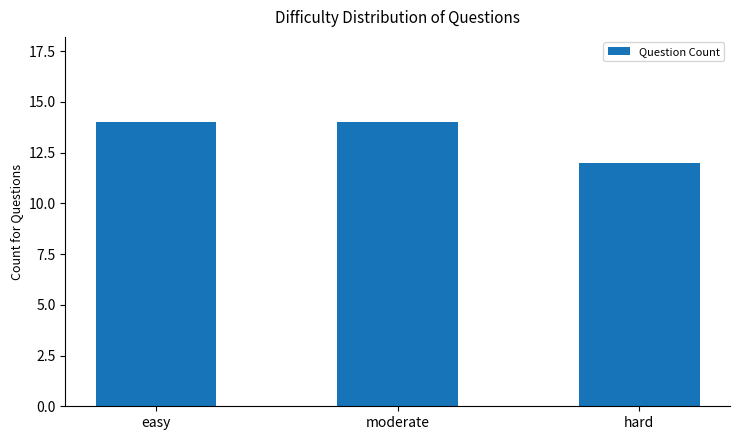

What is the value of the 3rd bar from the left?

12